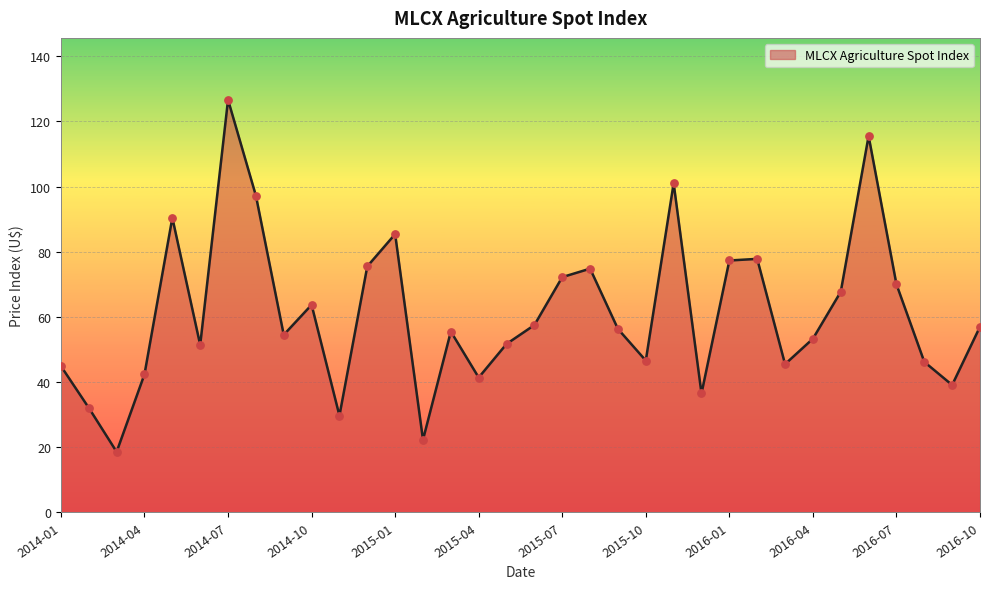

What is the smallest value displayed?

18.6